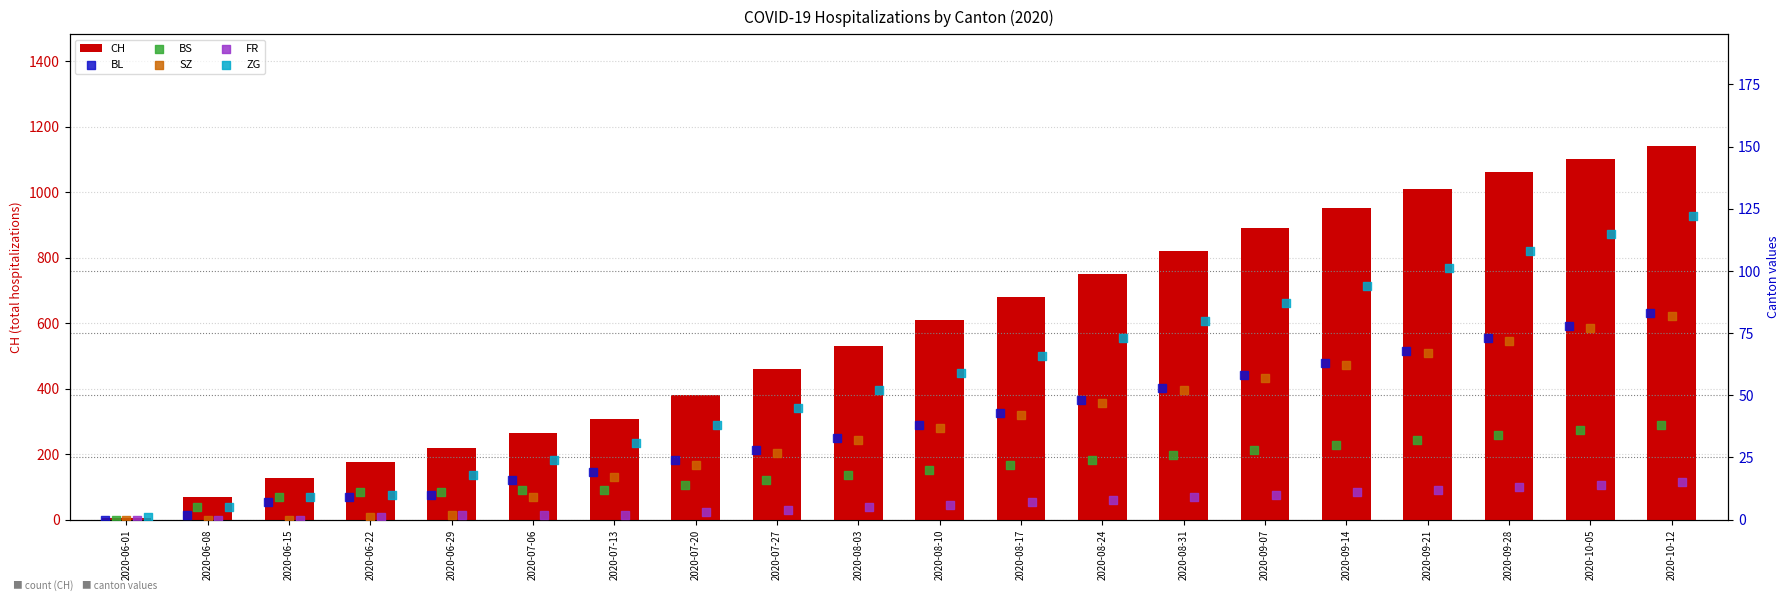

Which series has the largest total across all categories?

CH